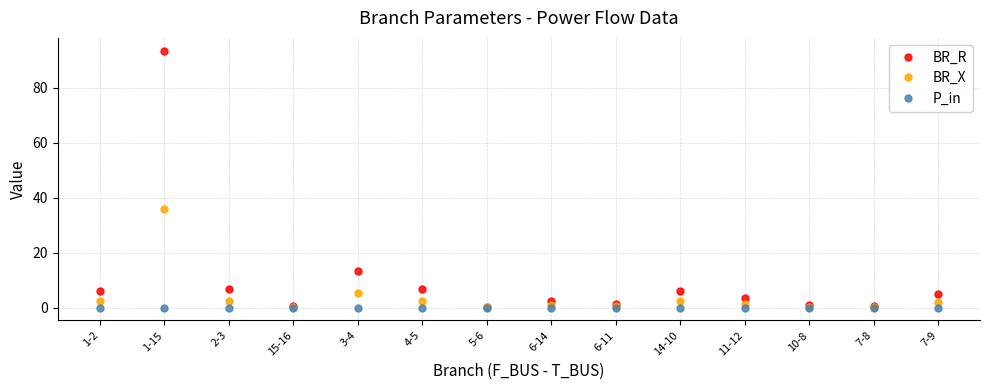

How many values in the BR_R series are below 4?

7